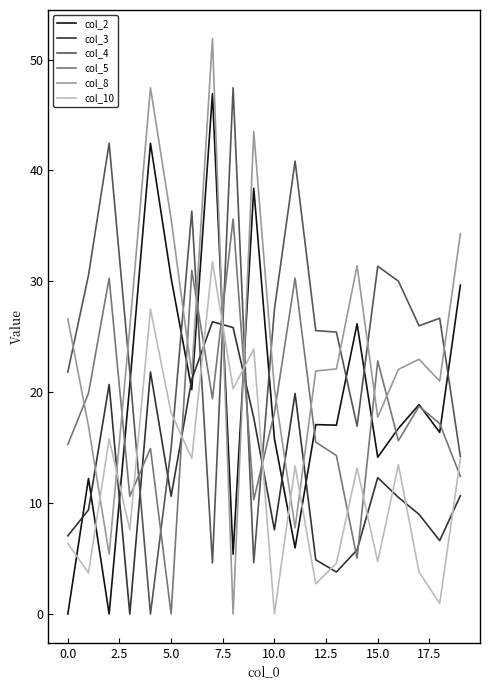

At how many categories does at least one series exceed 45?

3